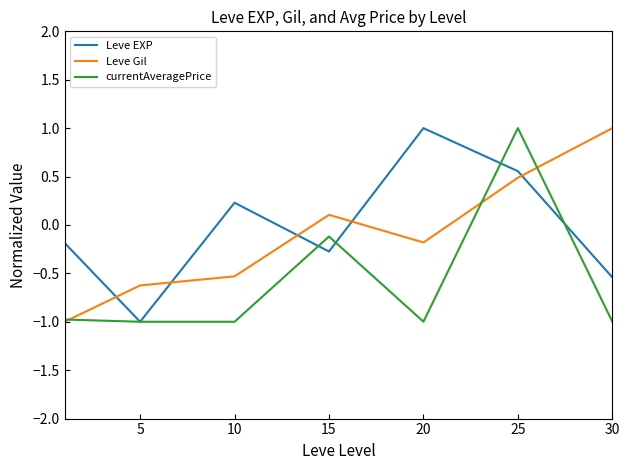

At how many categories does at least one series exceed 0?

5